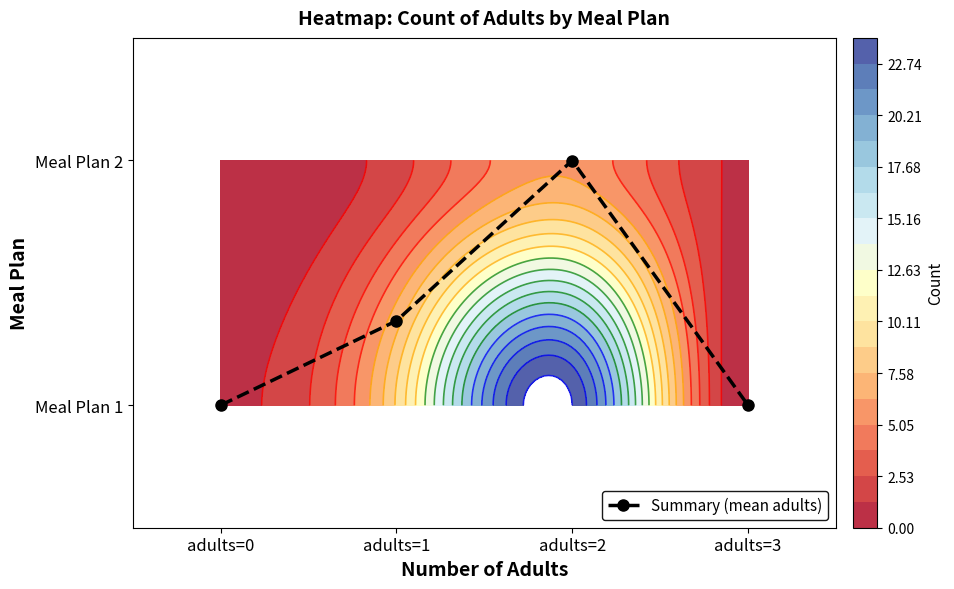

What is the difference between the maximum and minimum values?

1.0